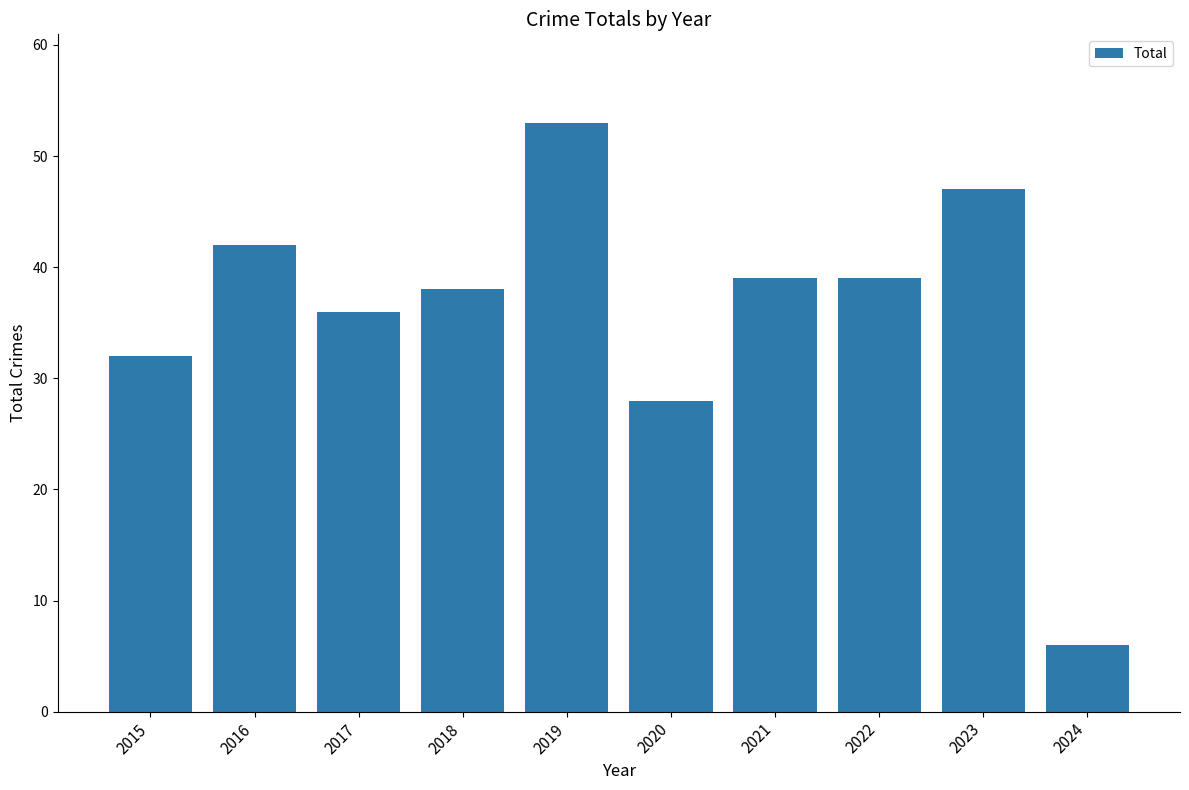

Reading left to right, extract all data points from this chart.

32	42	36	38	53	28	39	39	47	6